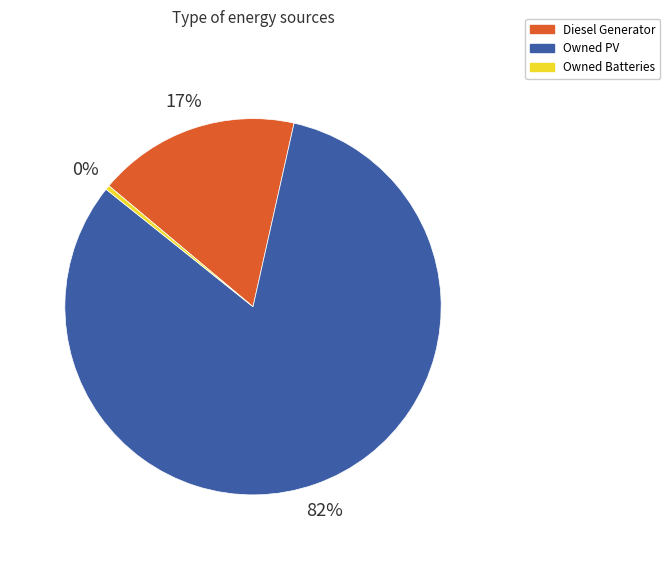

Count the number of slices in the pie.

3